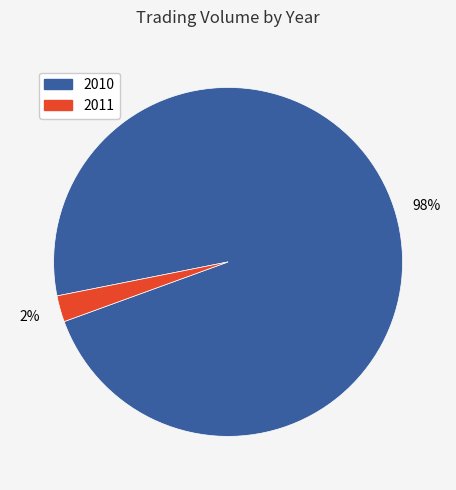

Is there any slice that represents more than half of the pie?

Yes